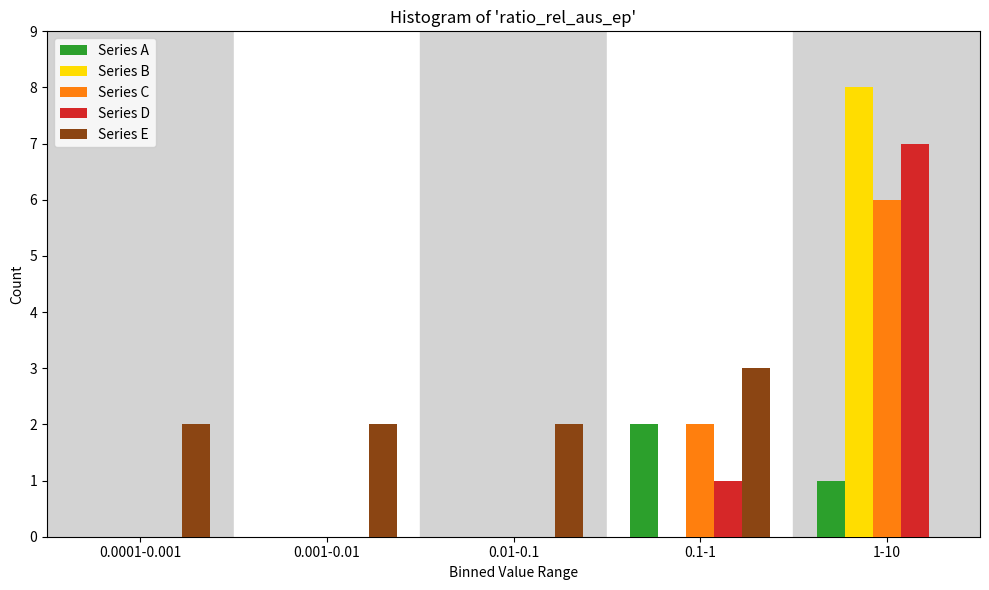

Reading left to right, extract all data points from this chart.

Series A: 0.0001-0.001=0	0.001-0.01=0	0.01-0.1=0	0.1-1=2	1-10=1
Series B: 0.0001-0.001=0	0.001-0.01=0	0.01-0.1=0	0.1-1=0	1-10=8
Series C: 0.0001-0.001=0	0.001-0.01=0	0.01-0.1=0	0.1-1=2	1-10=6
Series D: 0.0001-0.001=0	0.001-0.01=0	0.01-0.1=0	0.1-1=1	1-10=7
Series E: 0.0001-0.001=2	0.001-0.01=2	0.01-0.1=2	0.1-1=3	1-10=0